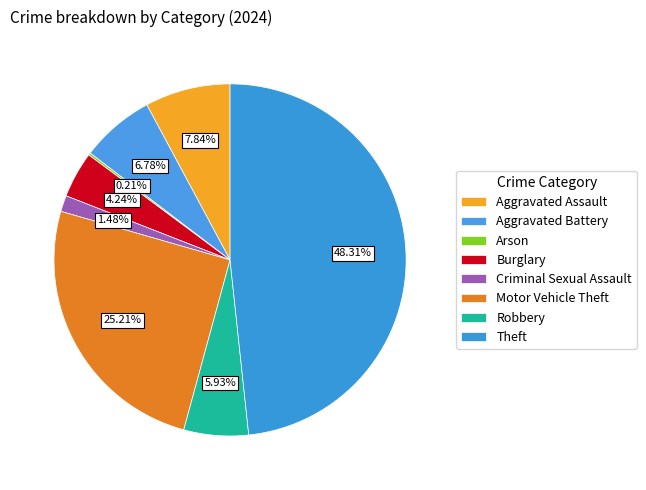

What percentage is the Burglary slice, to the nearest percent?

4%